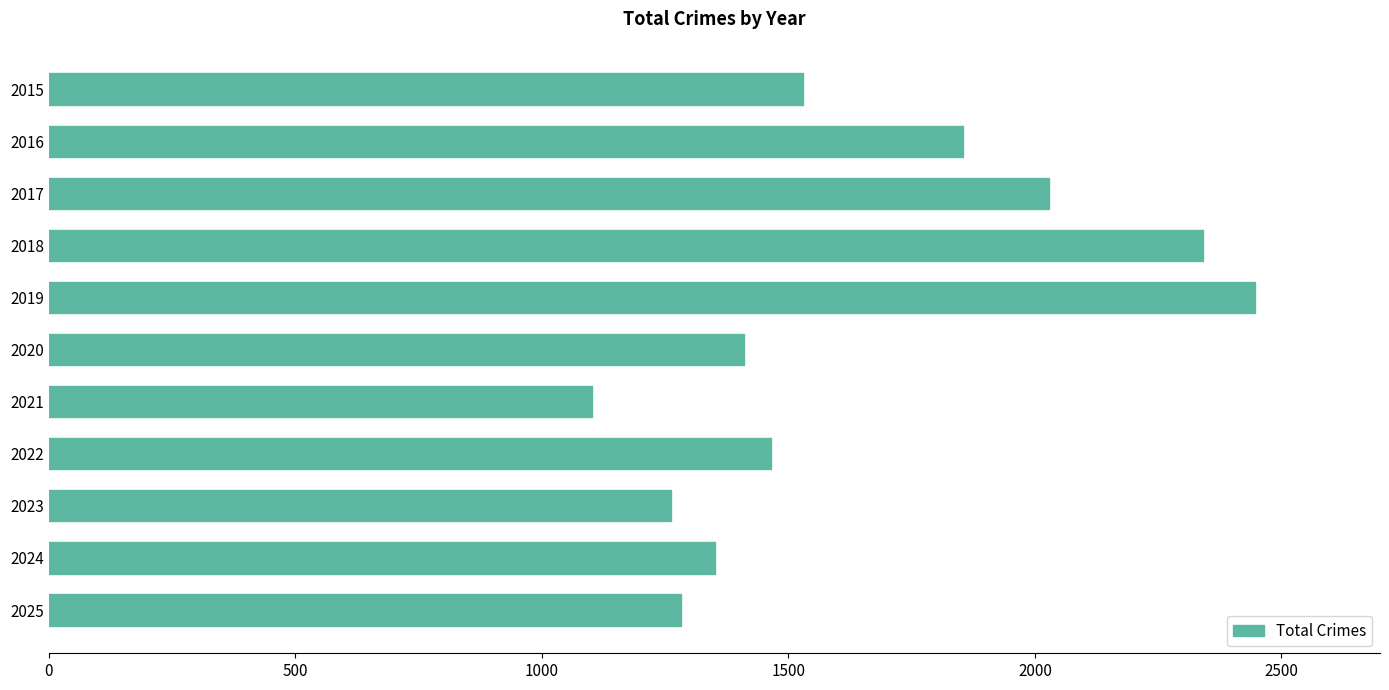

What is the value of the 9th bar from the top?

1261